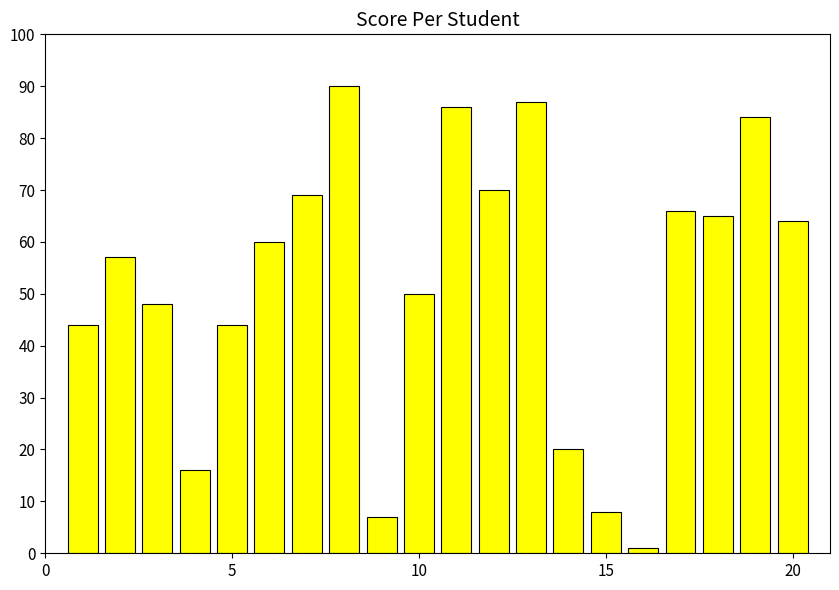

What is the greatest value displayed?

90